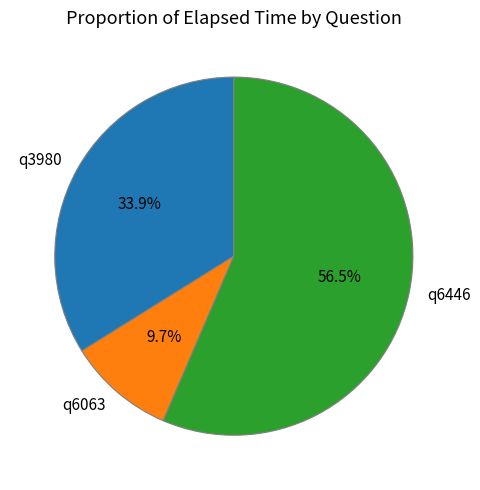

How many slices are in this pie chart?

3